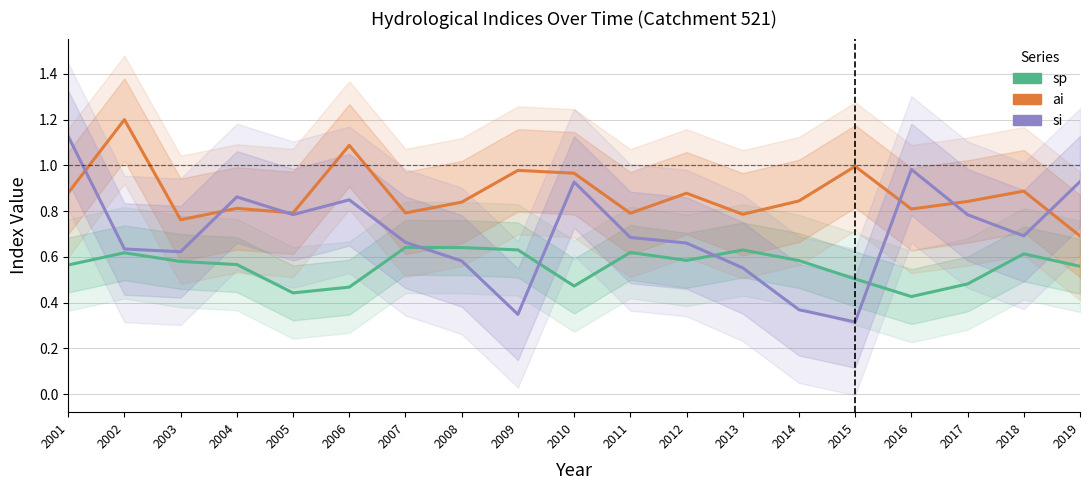

How many interior local valleys does the ai series have?

6